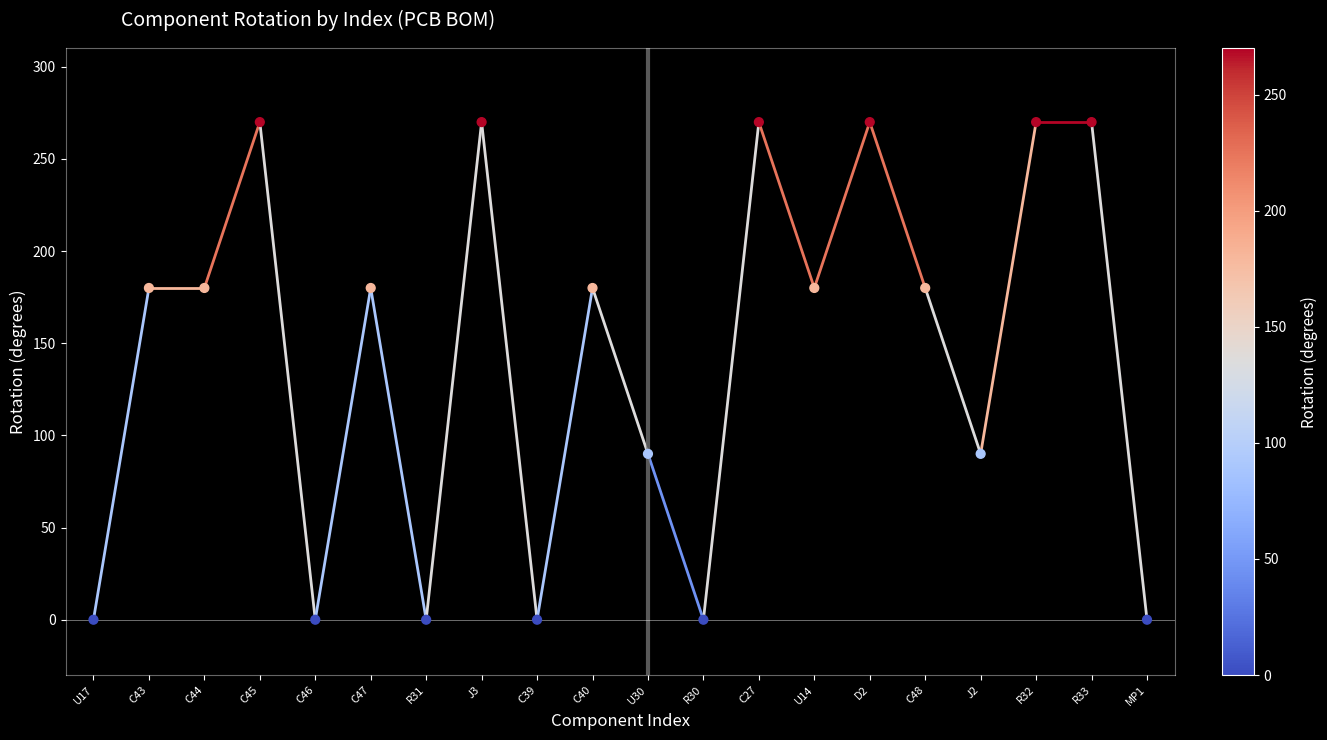

What is the range of Y values (max minus min)?

270